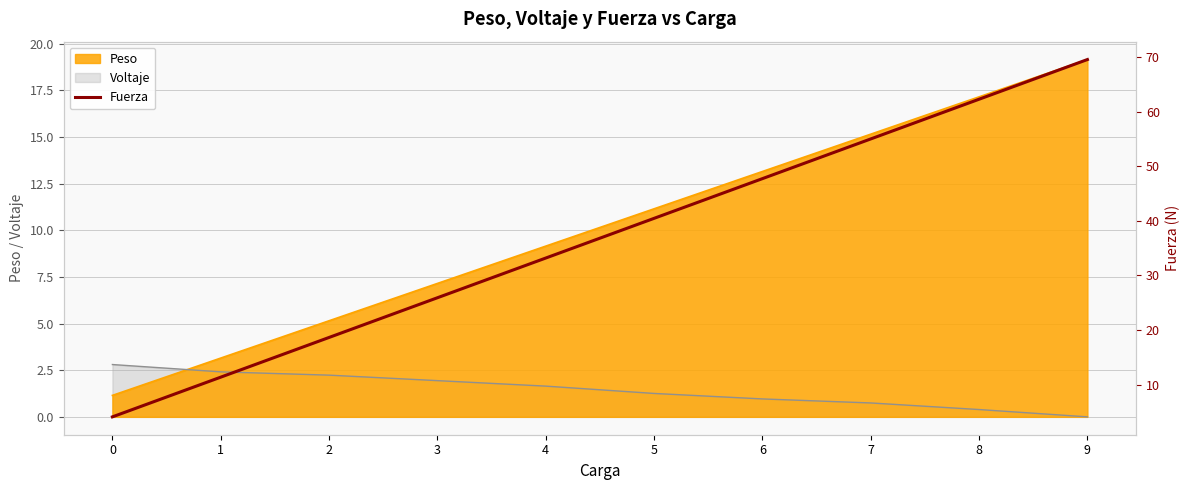

Does the chart have visible grid lines?

Yes